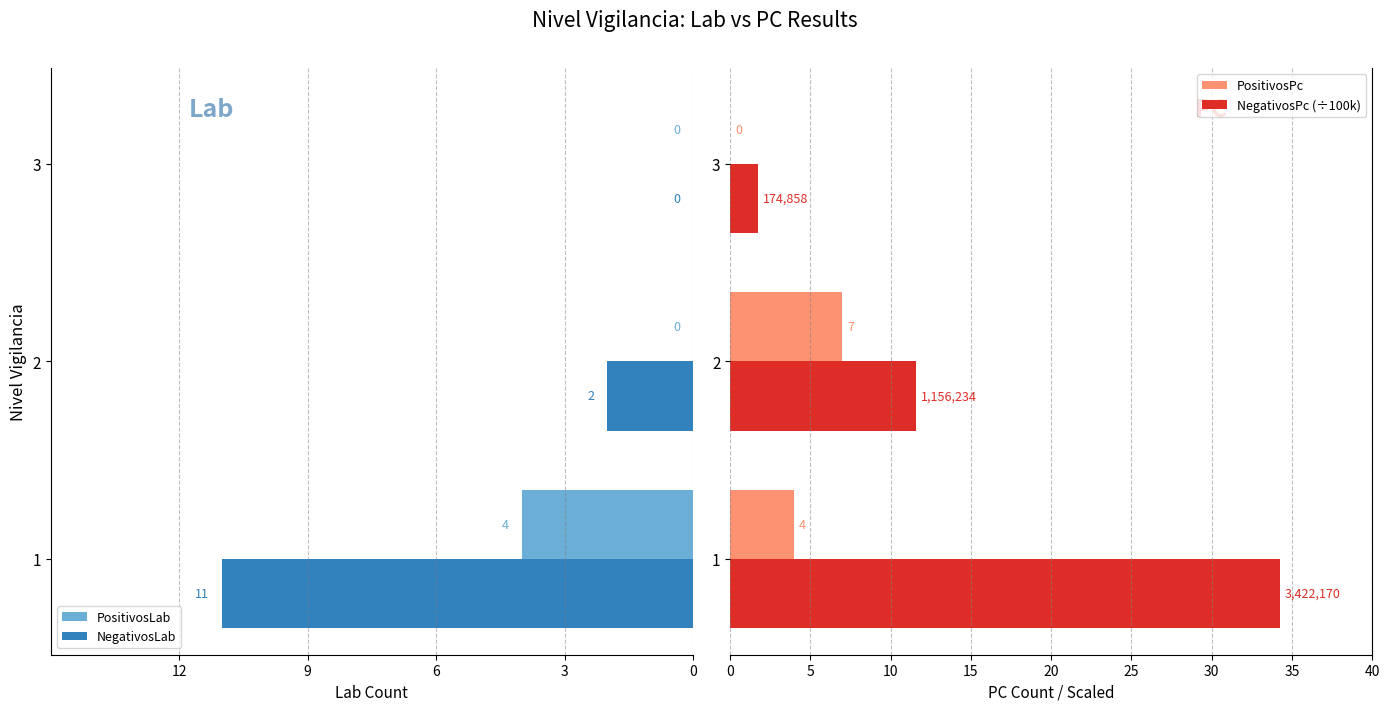

What is the maximum value for NegativosPc (÷100k)?

34.2